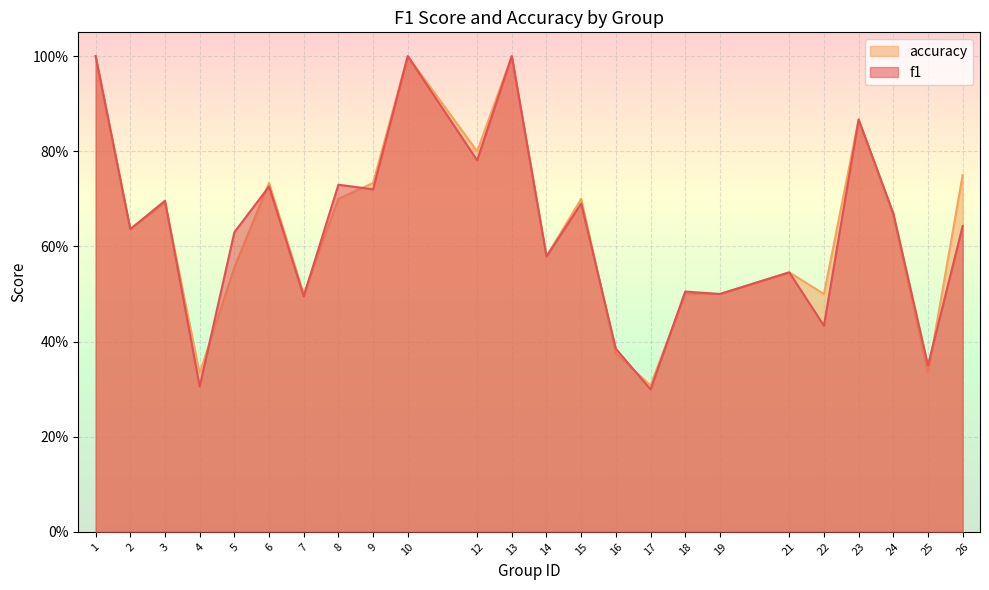

What is the value of the accuracy point at the 18th from the left?

0.5